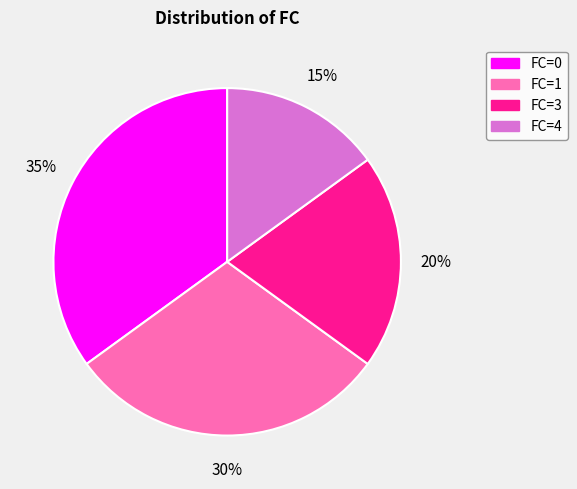

To the nearest percent, what is the difference between the largest and smallest slice percentages?

20%